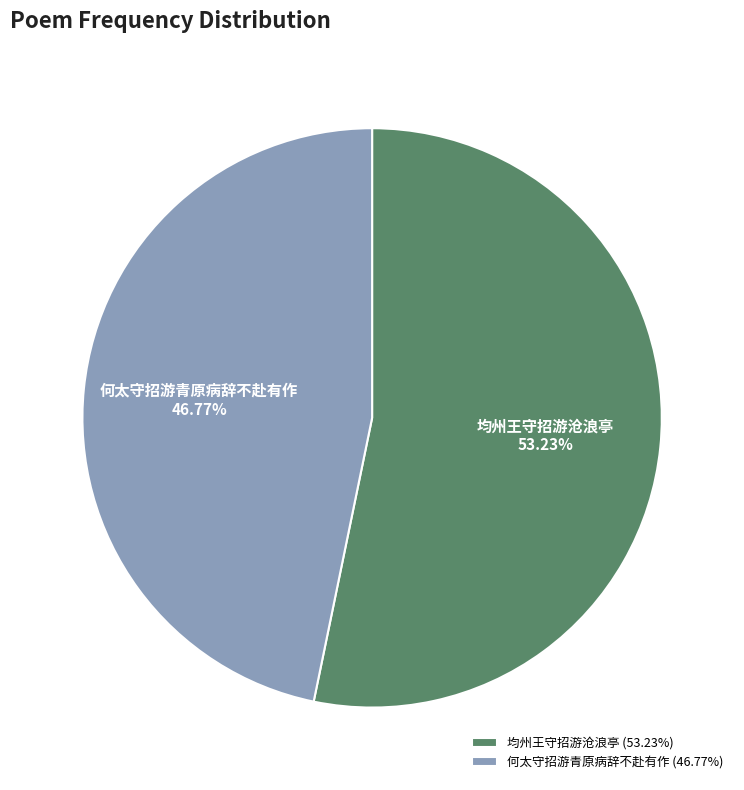

How many slices are in this pie chart?

2